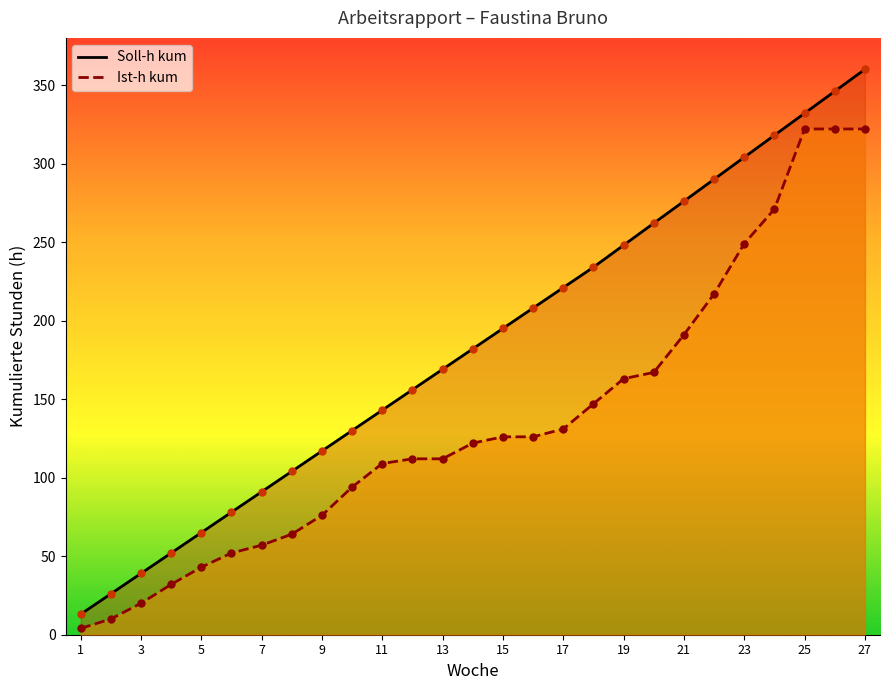

Which series has the widest spread of Y values?

Soll-h kum